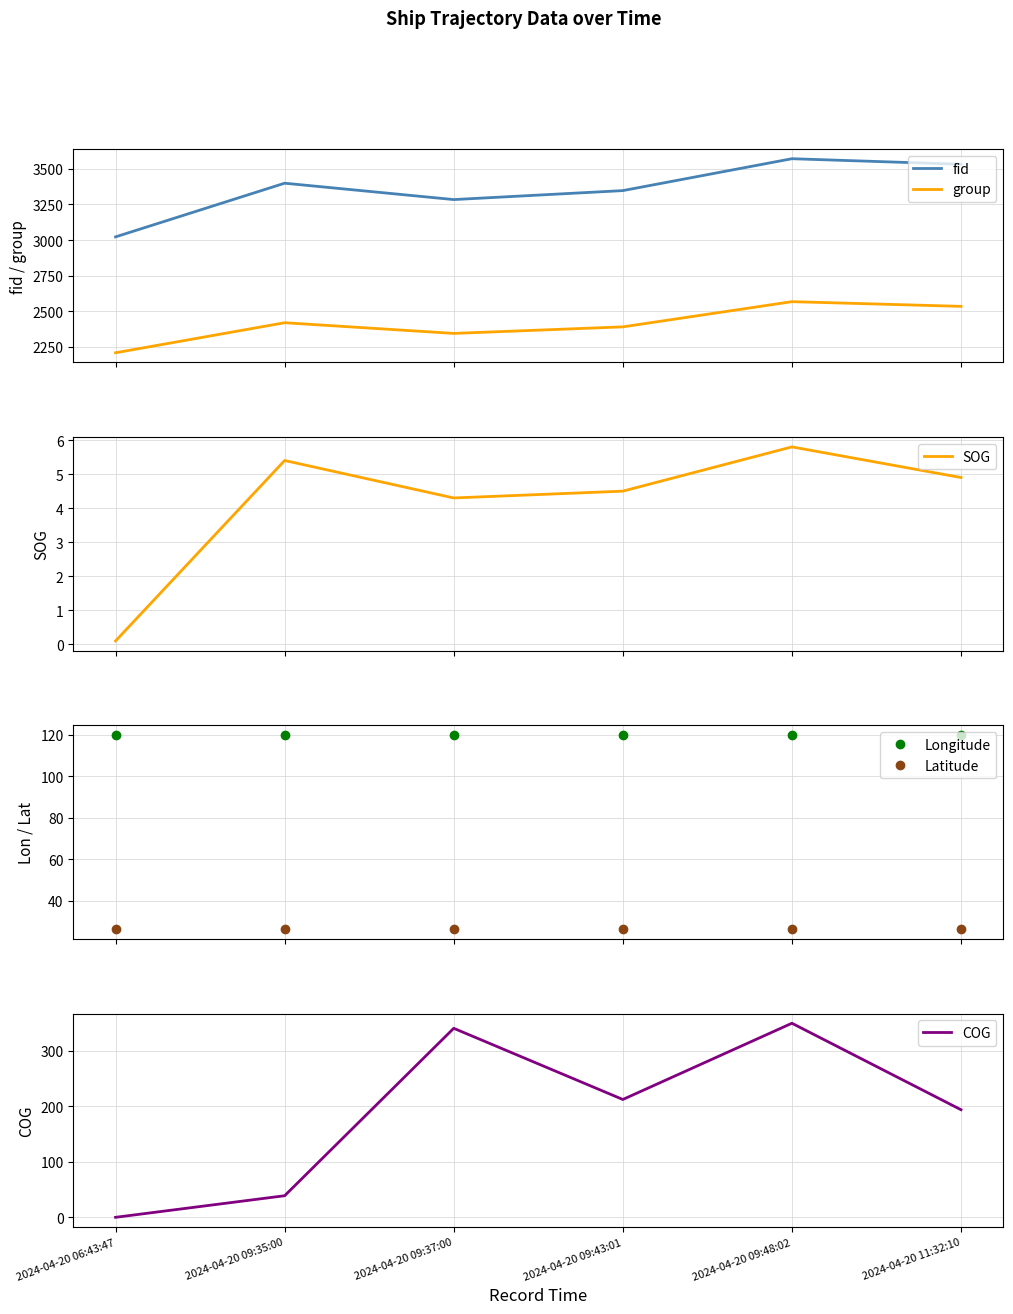

Reading left to right, transcribe all the data shown in this chart.

fid: 3022.0	3399.0	3284.0	3347.0	3571.0	3532.0
group: 2208.0	2419.0	2344.0	2390.0	2567.0	2534.0
SOG: 0.1	5.4	4.3	4.5	5.8	4.9
Longitude: 119.9	119.9	119.9	119.9	119.9	119.9
Latitude: 26.4	26.3	26.3	26.3	26.3	26.4
COG: 0.0	38.9	340.7	212.4	349.8	193.9